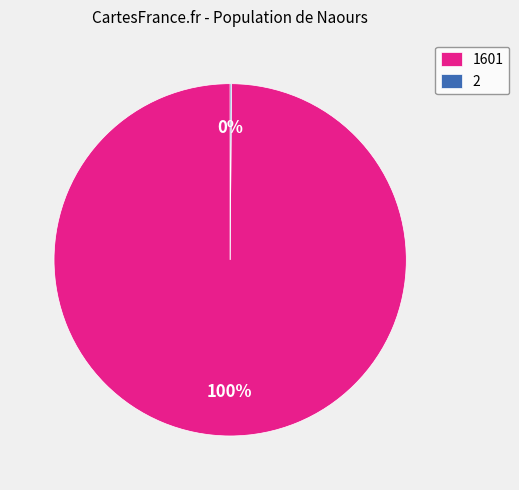

Is there any slice that represents more than half of the pie?

Yes